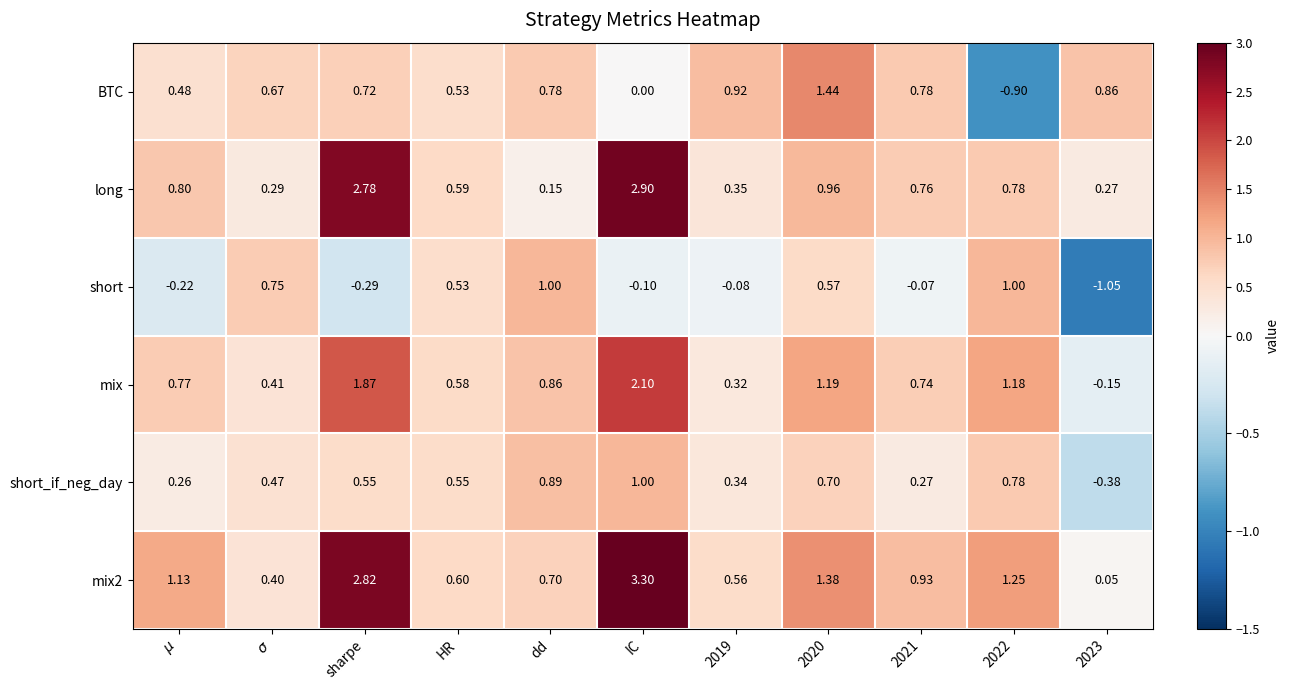

At which category is the sum across all series the highest?

IC